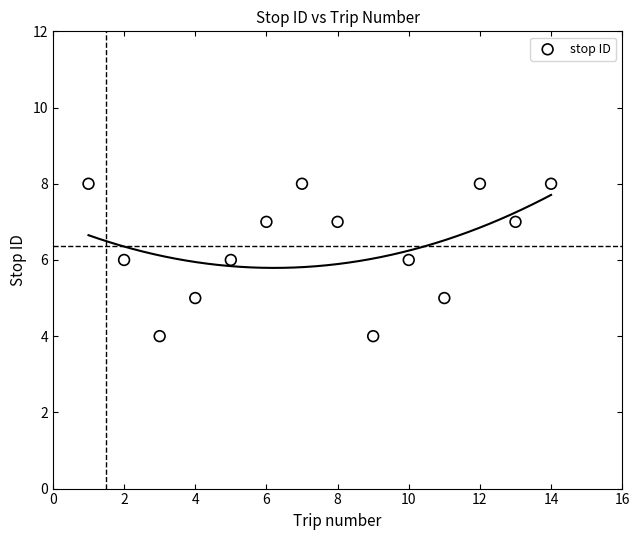

What is the range of Y values (max minus min)?

4